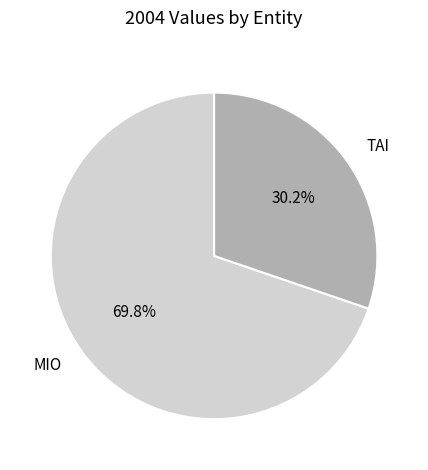

The MIO slice represents 81% of the pie. True or false?

False